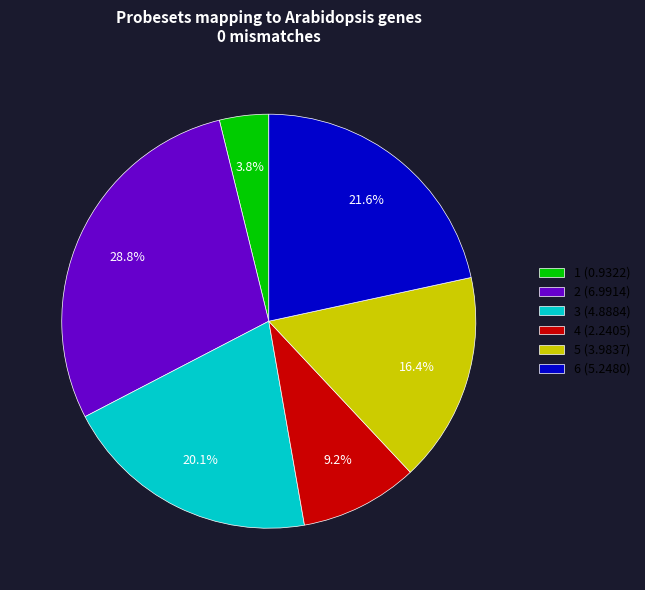

To the nearest percent, what is the combined percentage of 3 and 6?

42%